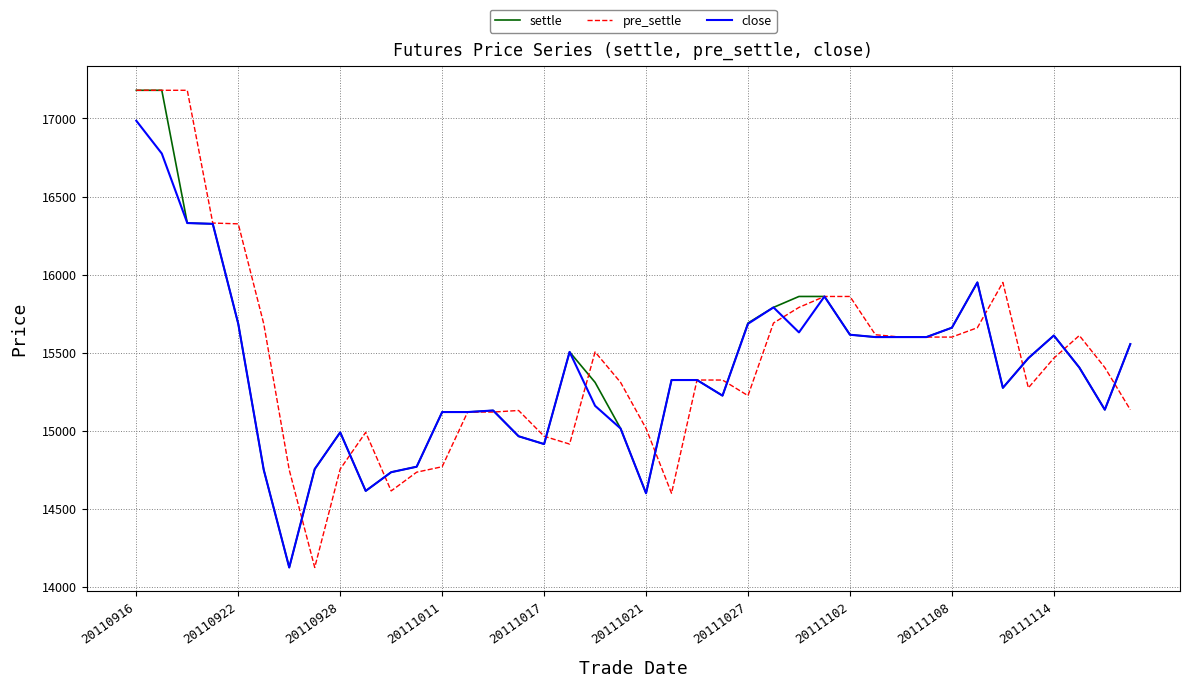

What is the highest value of the close series?

16985